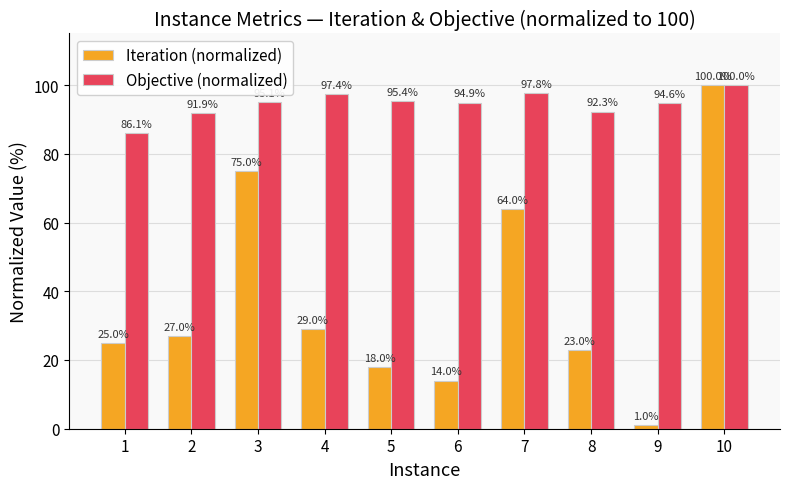

What is the highest value of the Objective (normalized) series?

100.0